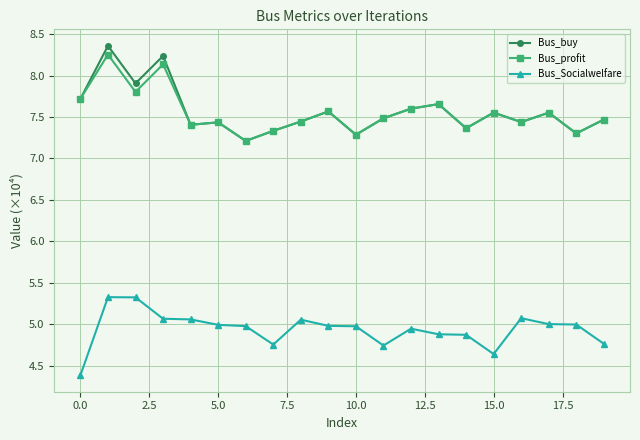

True or false: Bus_Socialwelfare has more than 1 points higher than both neighbors.

True